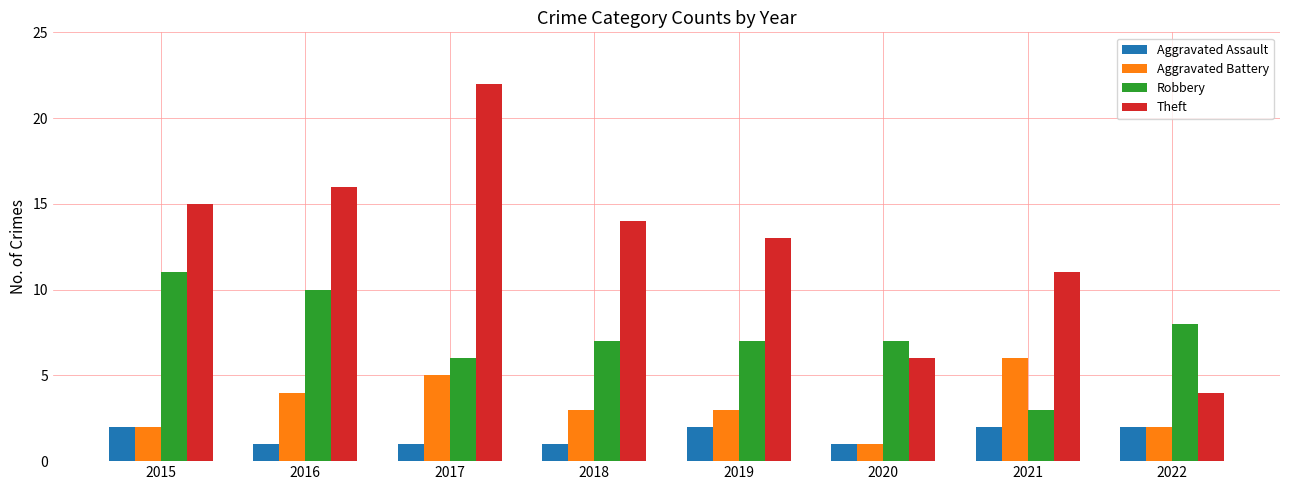

Which series changed the most between 2019 and 2020?

Theft